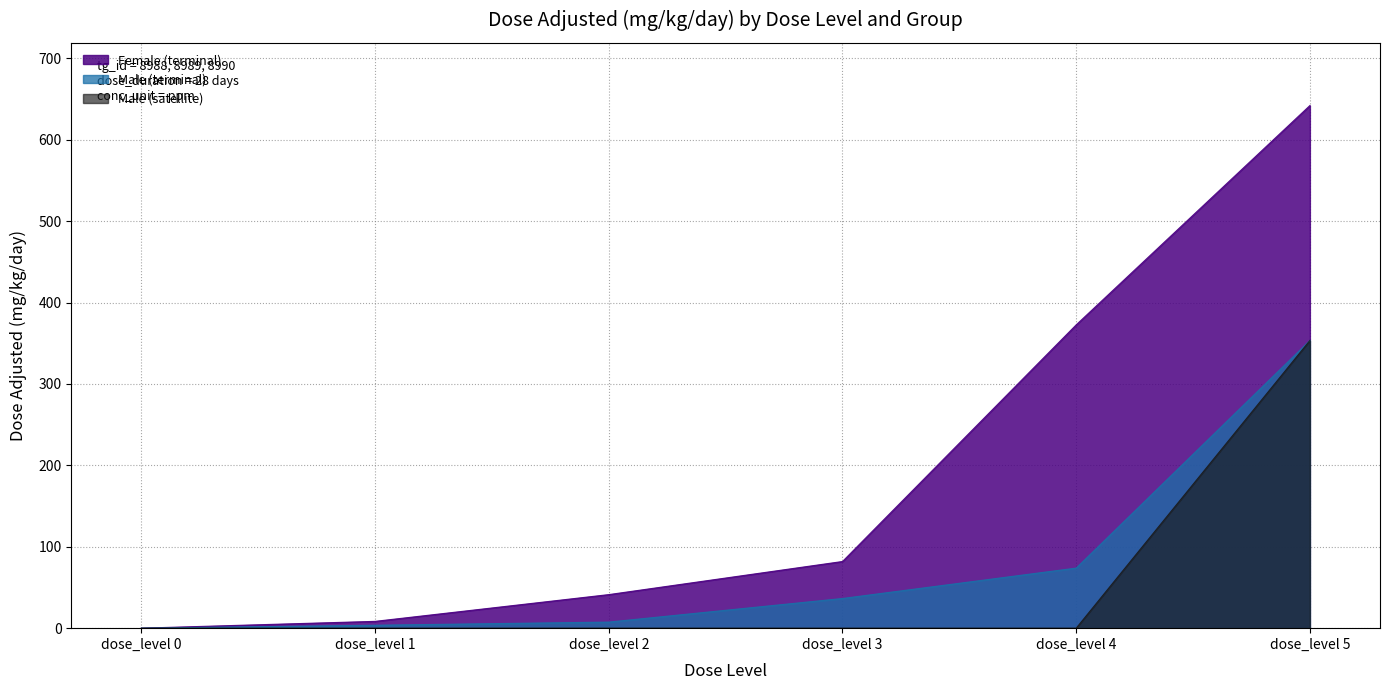

True or false: Male (terminal) has a value of 126.1 at dose_level 4.

False